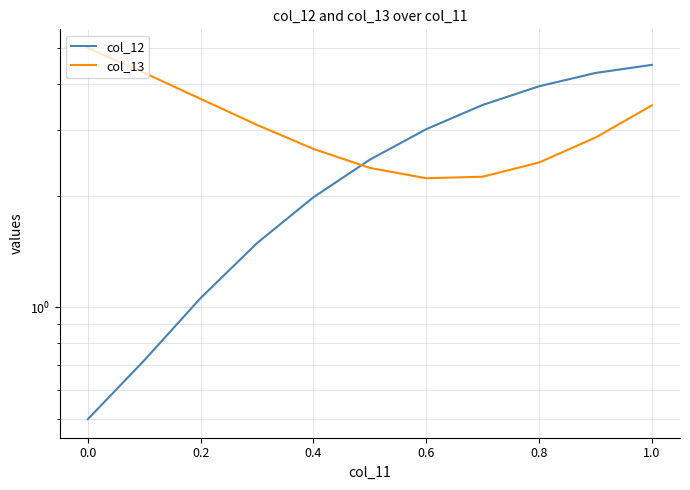

What is the value of the col_12 point at the 10th from the left?

4.3